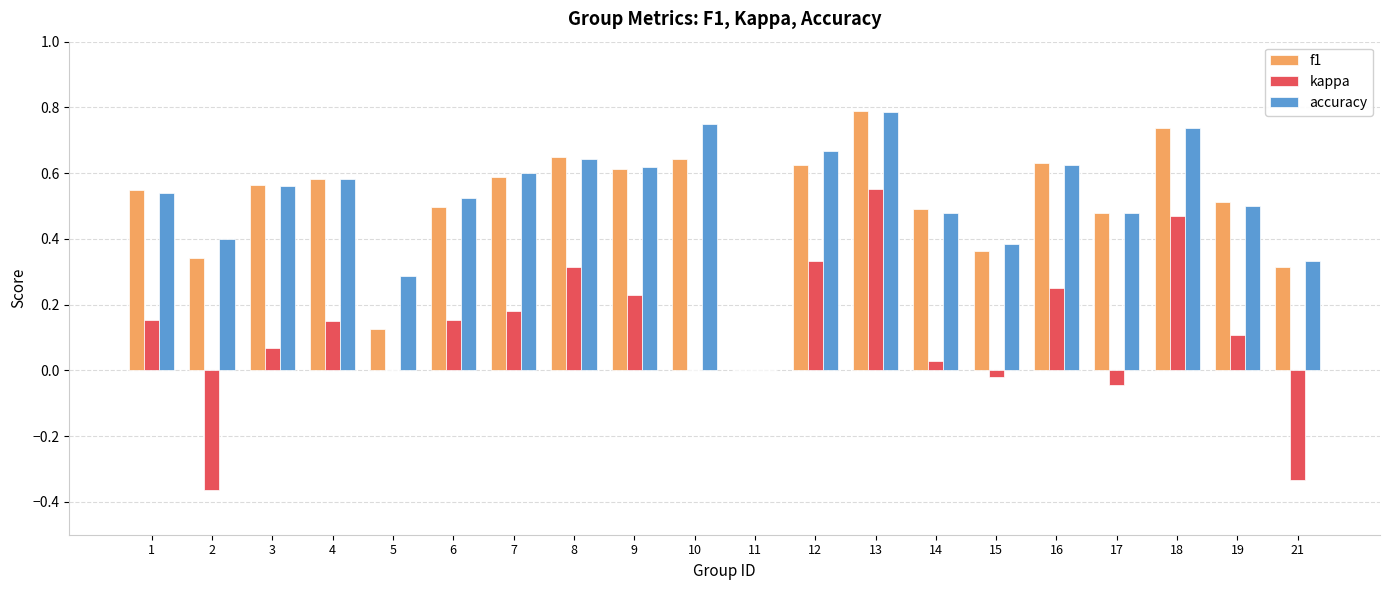

Which category has the highest value in the kappa series?

13